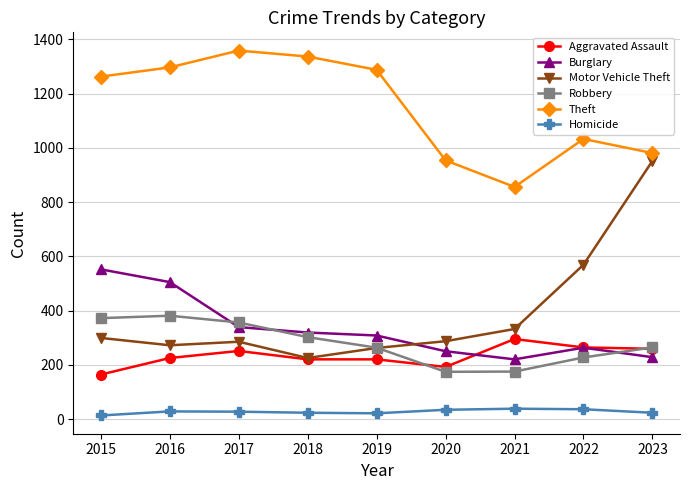

The value of Robbery at 2017 is 498. True or false?

False